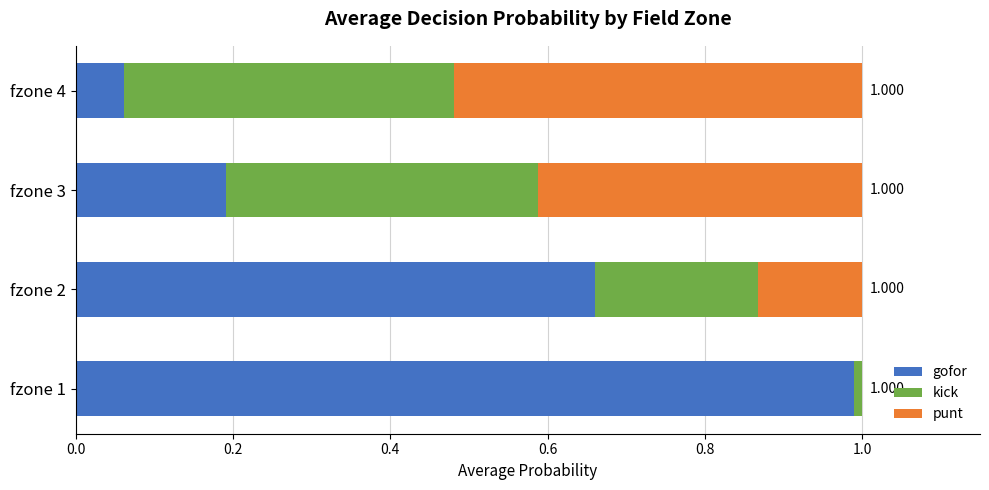

Count the number of categories in the chart.

4